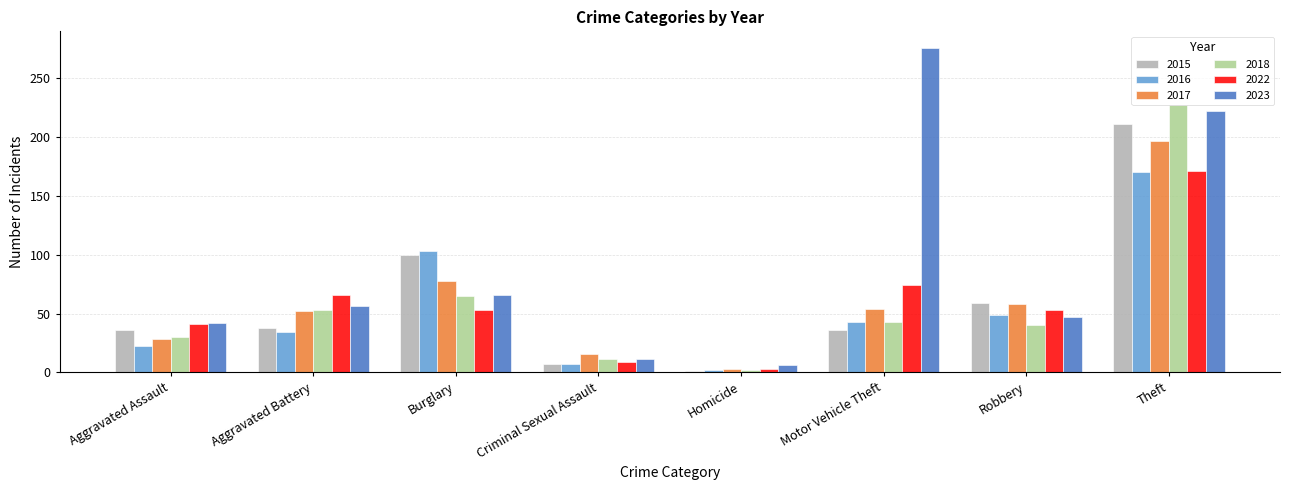

What is the difference between the 2017 values at Homicide and Aggravated Assault?

25